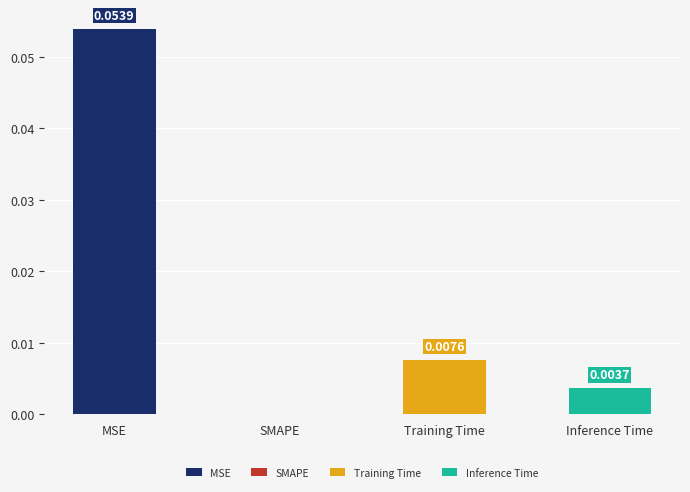

Rank the categories by value from lowest to highest.

SMAPE, Inference Time, Training Time, MSE